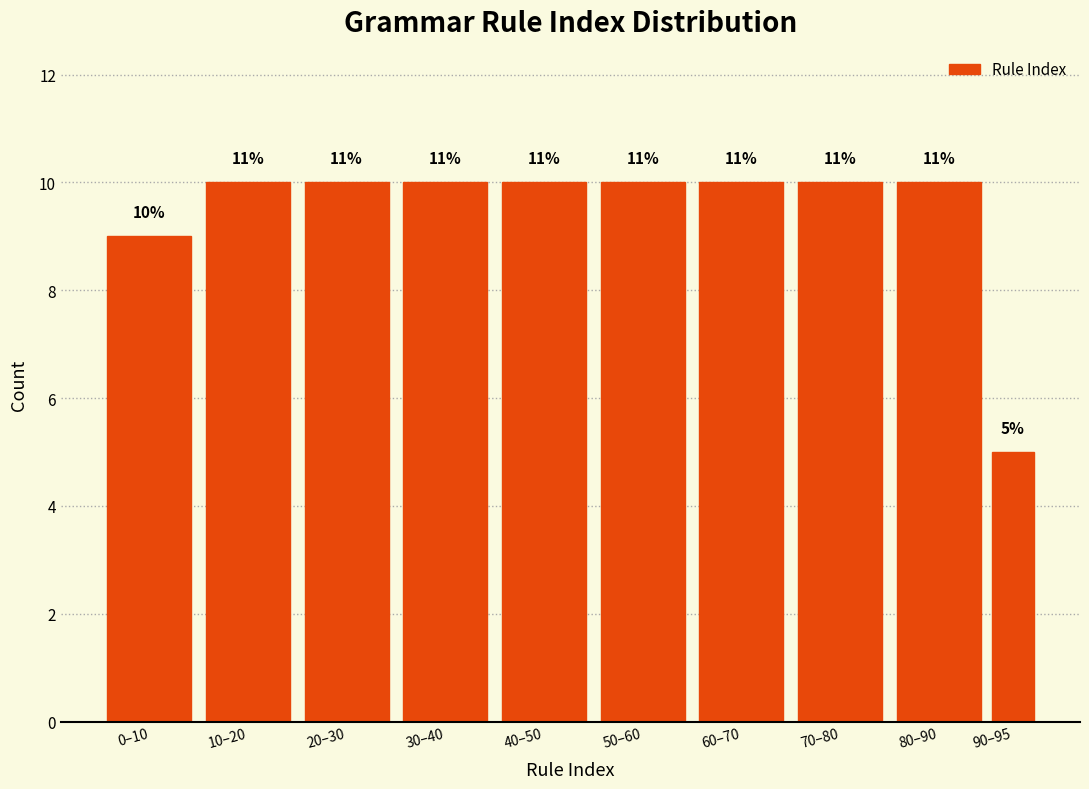

Does the chart contain any negative values?

No